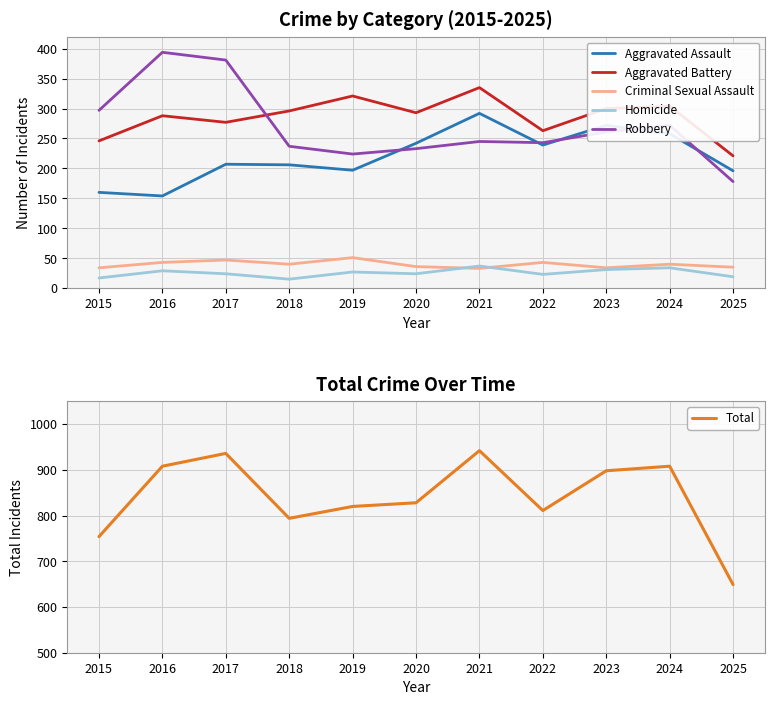

Which category has the highest value in the Total series?

2021